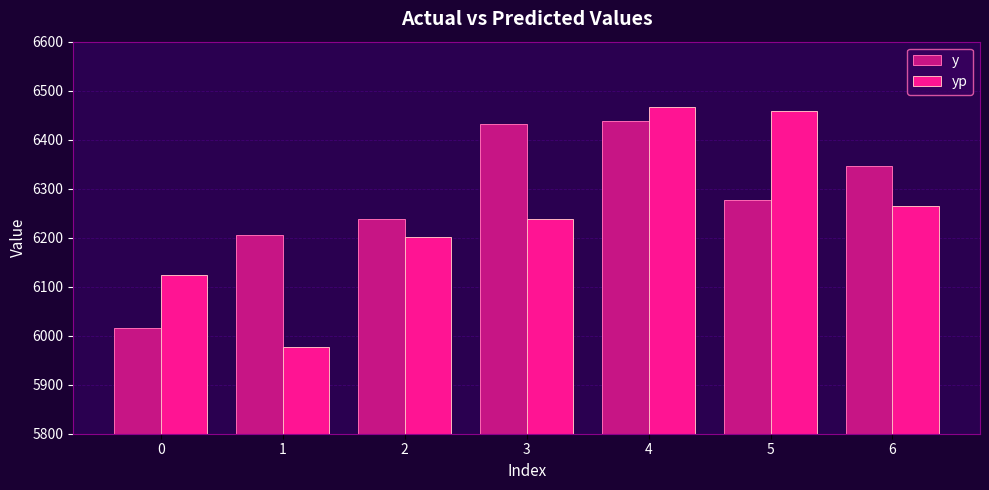

Which series has the widest spread of values?

yp